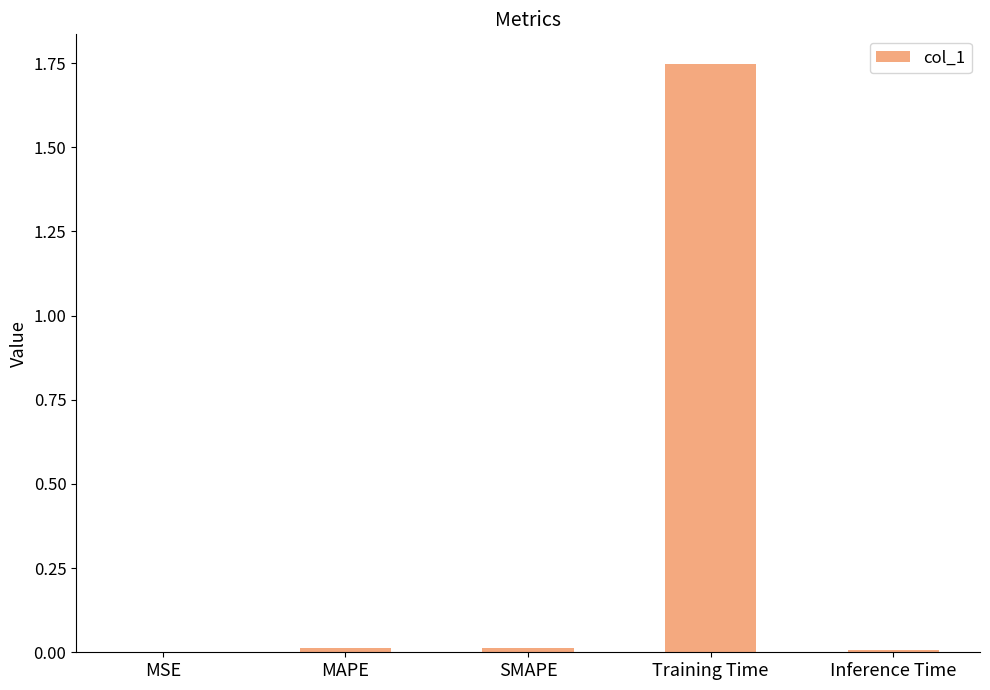

Which label corresponds to the largest value in the chart?

Training Time